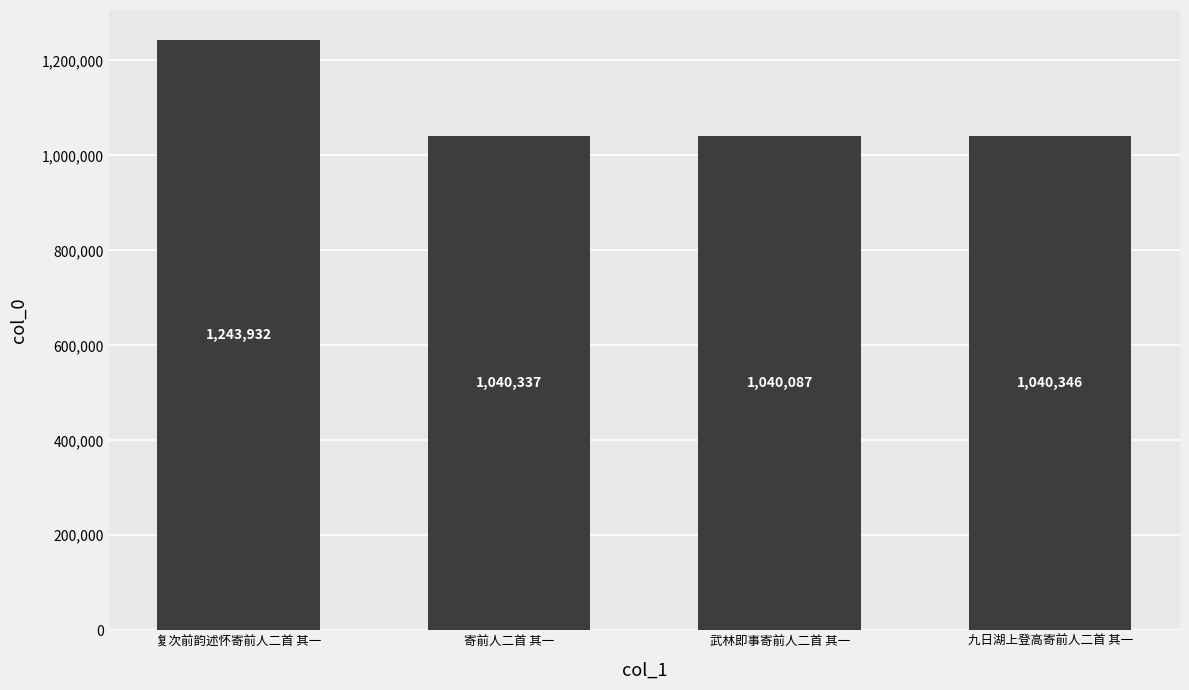

At which label does the data first exceed 1040346?

复次前韵述怀寄前人二首 其一